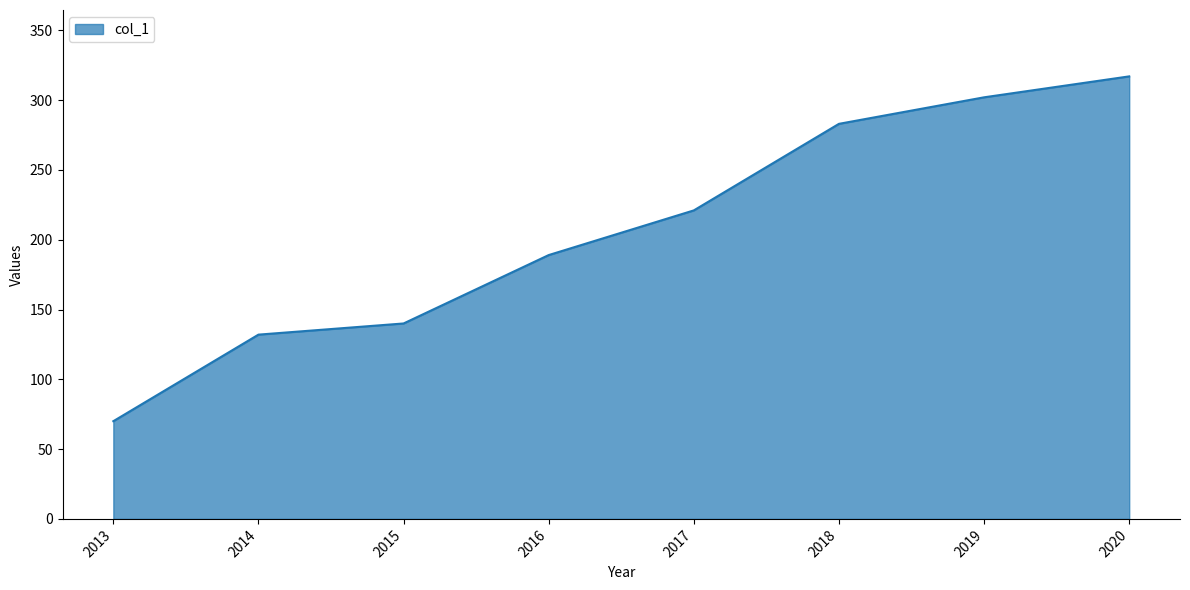

Which label corresponds to the largest value in the chart?

2020